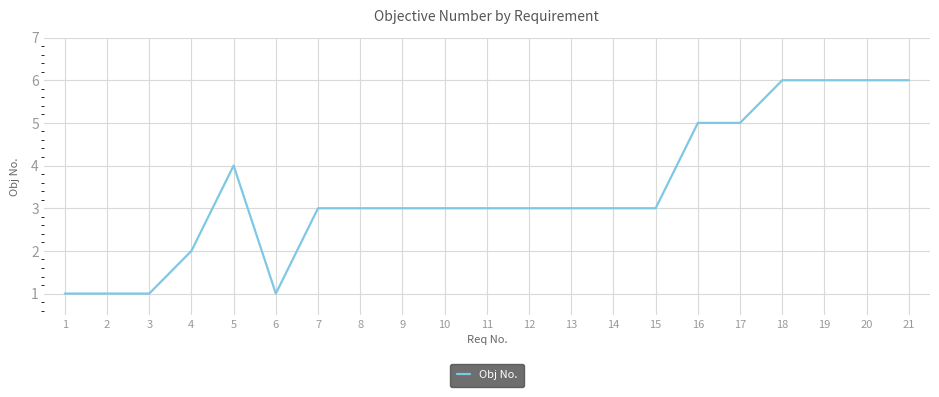

What is the average value?

3